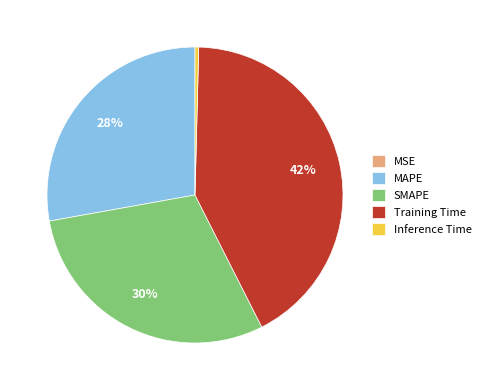

To the nearest percent, what is the combined percentage of Inference Time and SMAPE?

30%